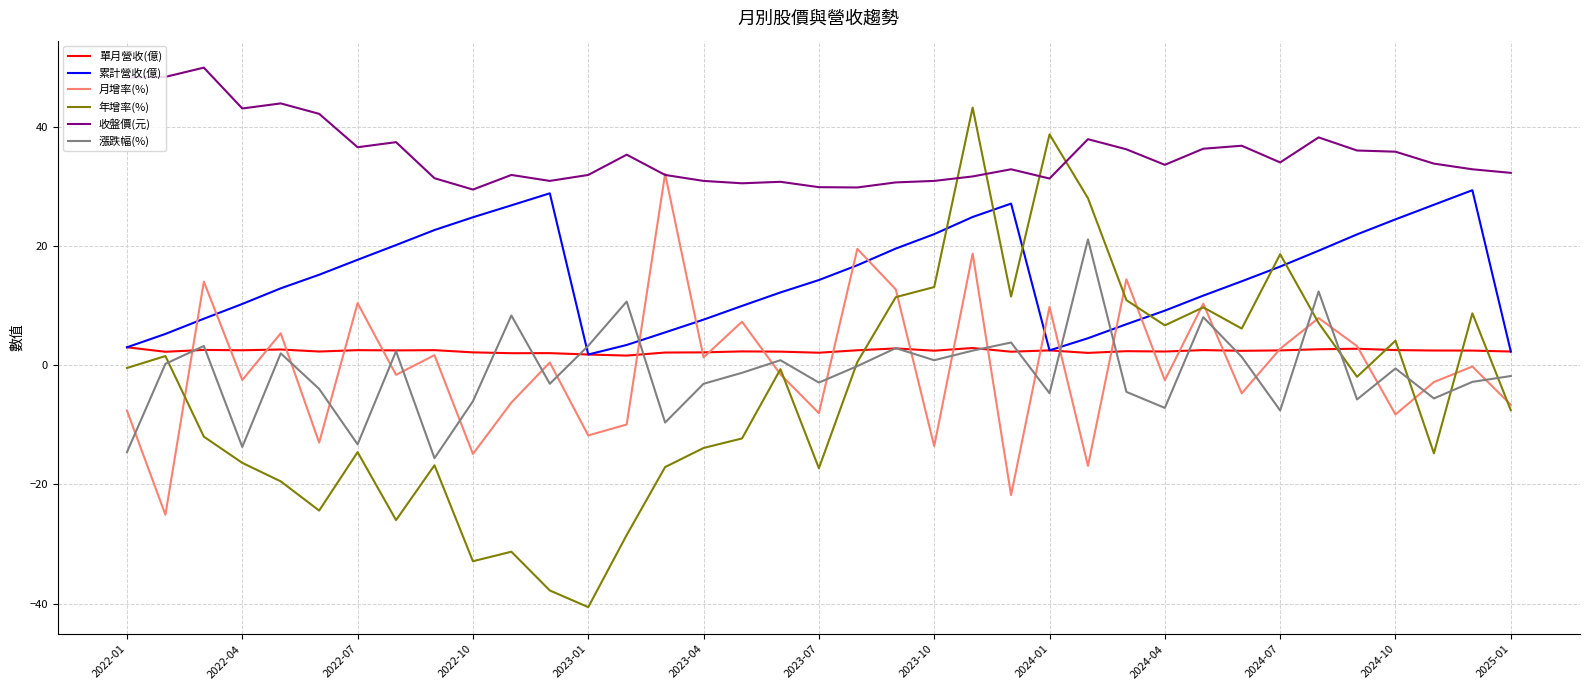

What is the minimum value for 漲跌幅(%)?

-15.6